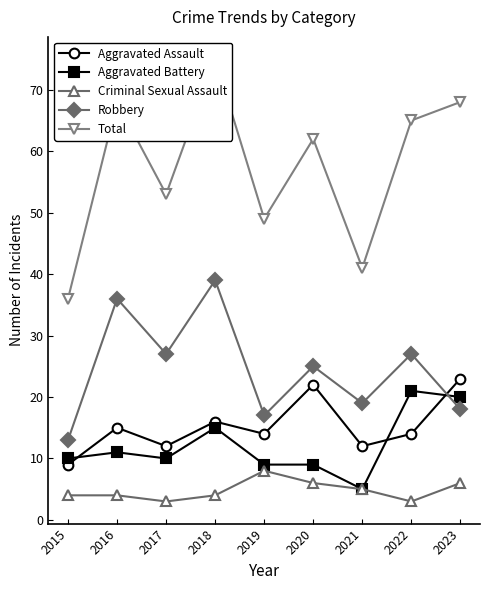

Is it true that Aggravated Battery equals 9 at 2019?

True